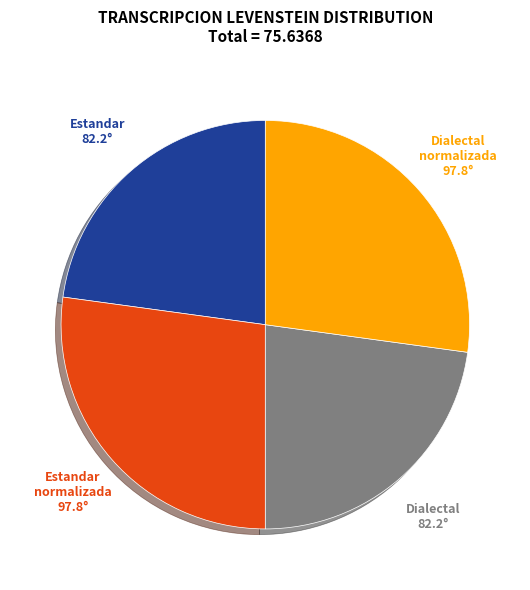

Is there a majority slice in this chart?

No